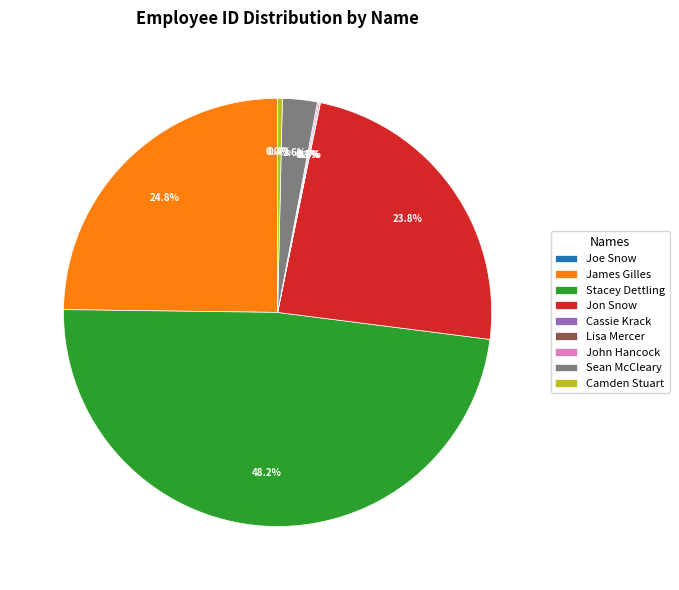

Which slice is the largest?

Stacey Dettling